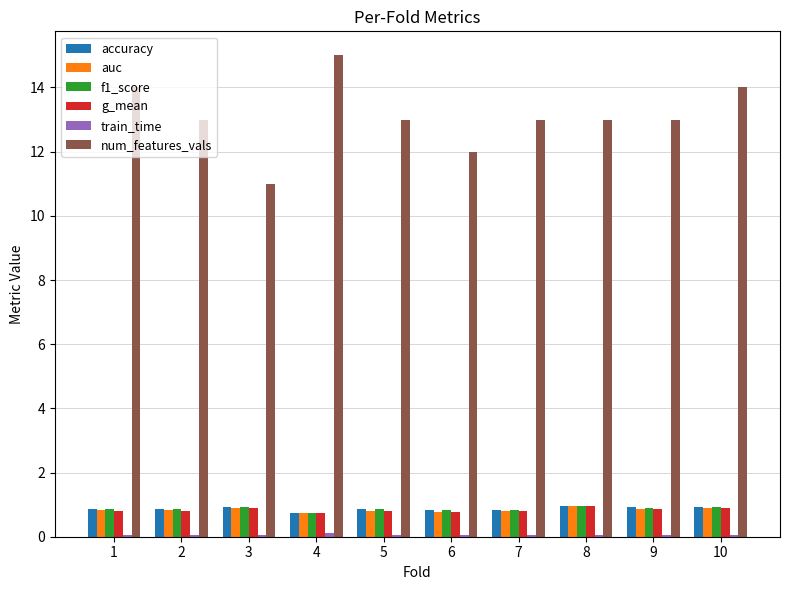

What is the value of the g_mean bar at the 7th from the left?

0.8